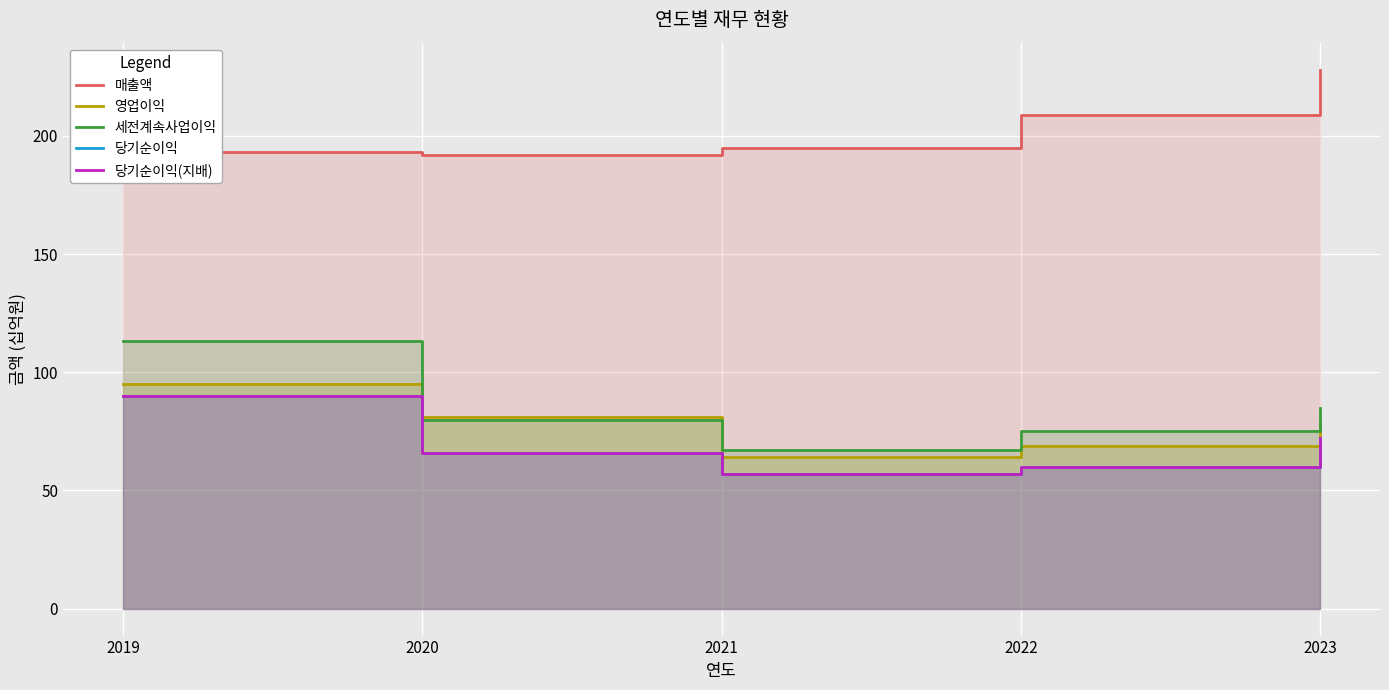

Which series has the largest range (max minus min)?

세전계속사업이익